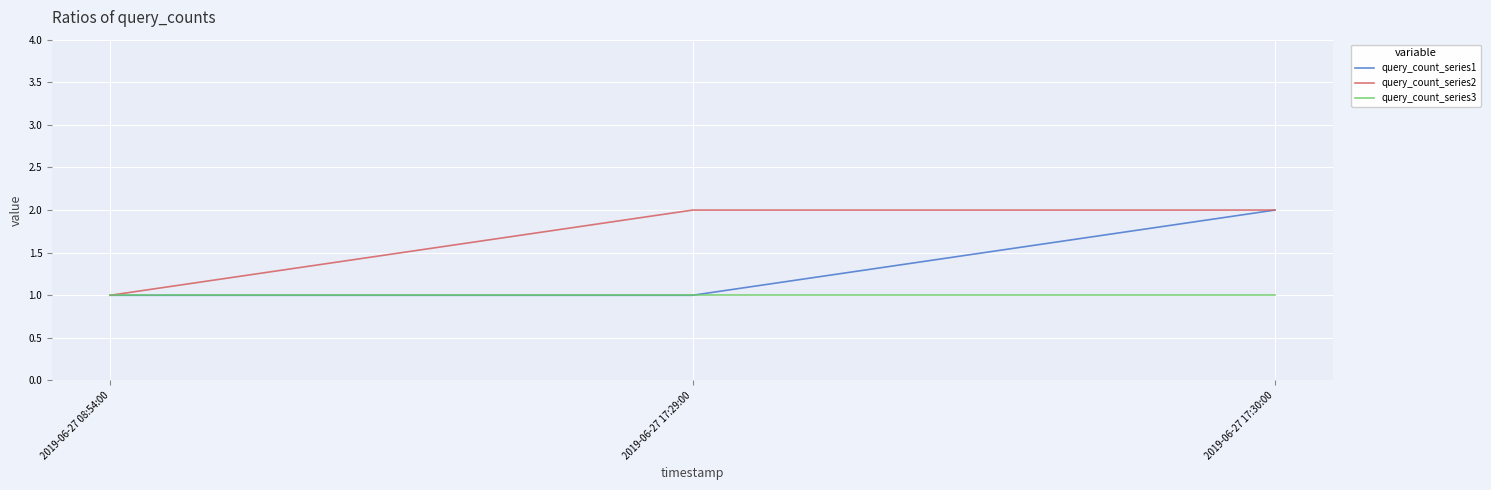

What value does the query_count_series2 series have at 2019-06-27 08:54:00?

1